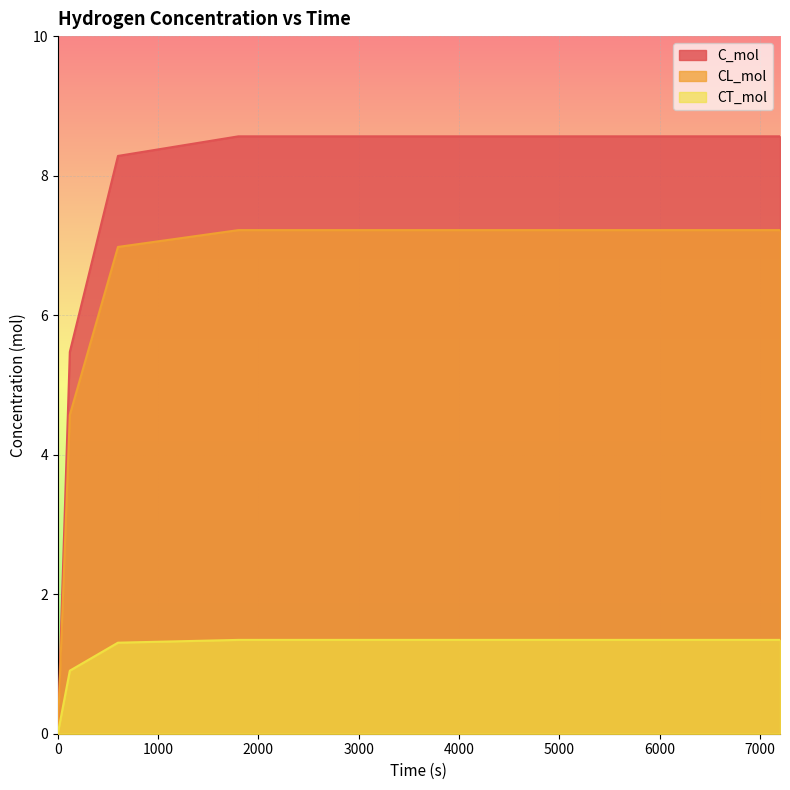

Count the number of categories in the chart.

5